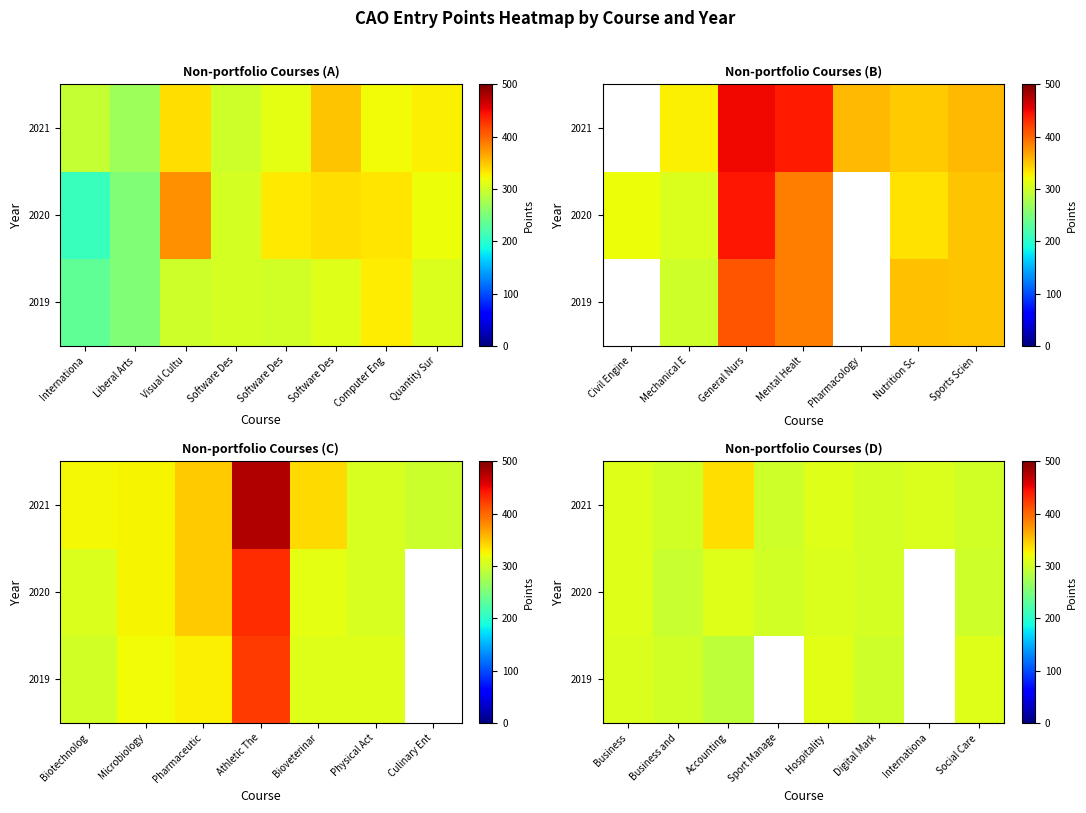

Rank the series at Business and from lowest to highest value.

2020, 2019, 2021